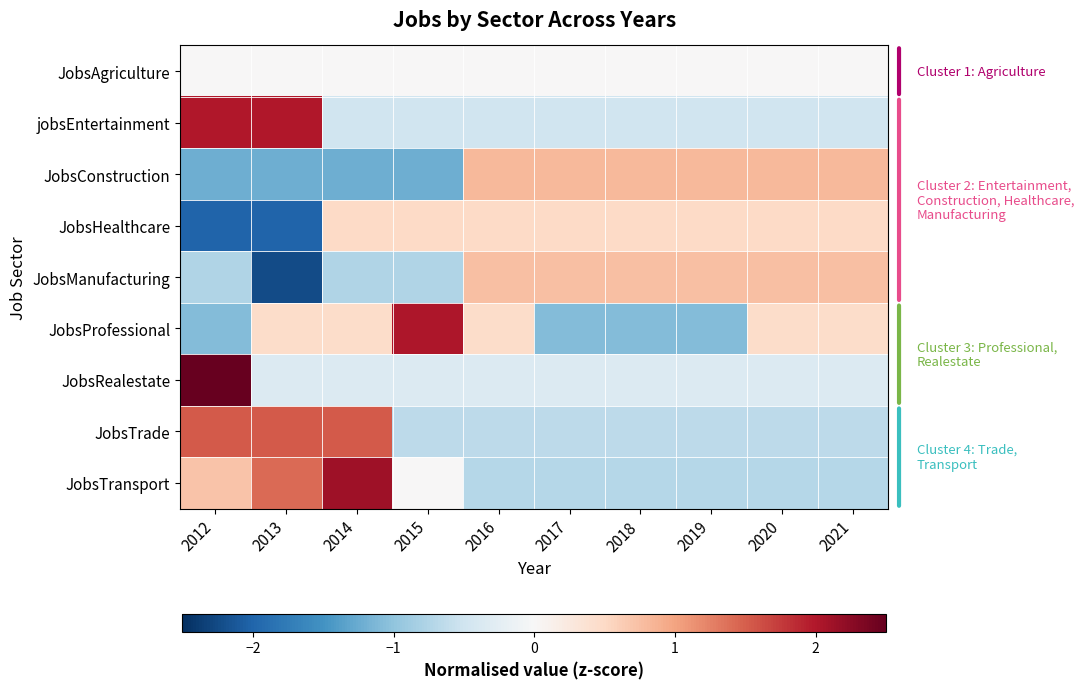

Reading left to right, what are all the values shown in this chart?

JobsAgriculture: 2012=0.0	2013=0.0	2014=0.0	2015=0.0	2016=0.0	2017=0.0	2018=0.0	2019=0.0	2020=0.0	2021=0.0
jobsEntertainment: 2012=2.0	2013=2.0	2014=-0.5	2015=-0.5	2016=-0.5	2017=-0.5	2018=-0.5	2019=-0.5	2020=-0.5	2021=-0.5
JobsConstruction: 2012=-1.2	2013=-1.2	2014=-1.2	2015=-1.2	2016=0.8	2017=0.8	2018=0.8	2019=0.8	2020=0.8	2021=0.8
JobsHealthcare: 2012=-2.0	2013=-2.0	2014=0.5	2015=0.5	2016=0.5	2017=0.5	2018=0.5	2019=0.5	2020=0.5	2021=0.5
JobsManufacturing: 2012=-0.7	2013=-2.2	2014=-0.7	2015=-0.7	2016=0.7	2017=0.7	2018=0.7	2019=0.7	2020=0.7	2021=0.7
JobsProfessional: 2012=-1.1	2013=0.5	2014=0.5	2015=2.0	2016=0.5	2017=-1.1	2018=-1.1	2019=-1.1	2020=0.5	2021=0.5
JobsRealestate: 2012=3.0	2013=-0.3	2014=-0.3	2015=-0.3	2016=-0.3	2017=-0.3	2018=-0.3	2019=-0.3	2020=-0.3	2021=-0.3
JobsTrade: 2012=1.5	2013=1.5	2014=1.5	2015=-0.7	2016=-0.7	2017=-0.7	2018=-0.7	2019=-0.7	2020=-0.7	2021=-0.7
JobsTransport: 2012=0.7	2013=1.4	2014=2.1	2015=0.0	2016=-0.7	2017=-0.7	2018=-0.7	2019=-0.7	2020=-0.7	2021=-0.7